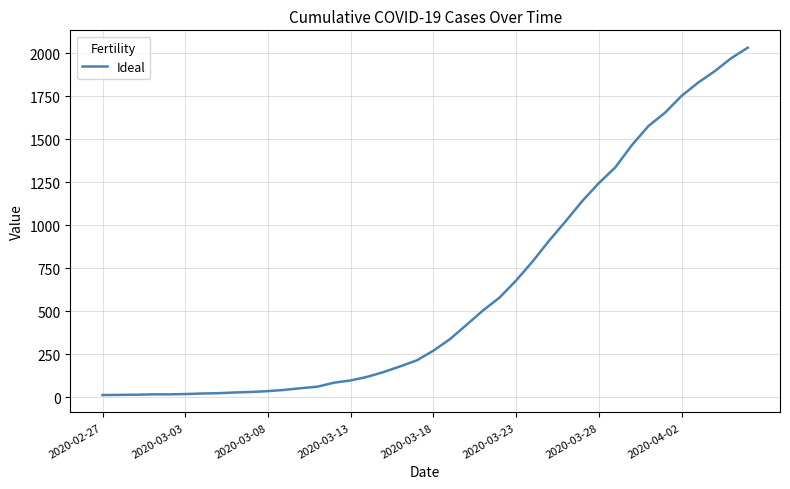

What is the greatest value displayed?

2032